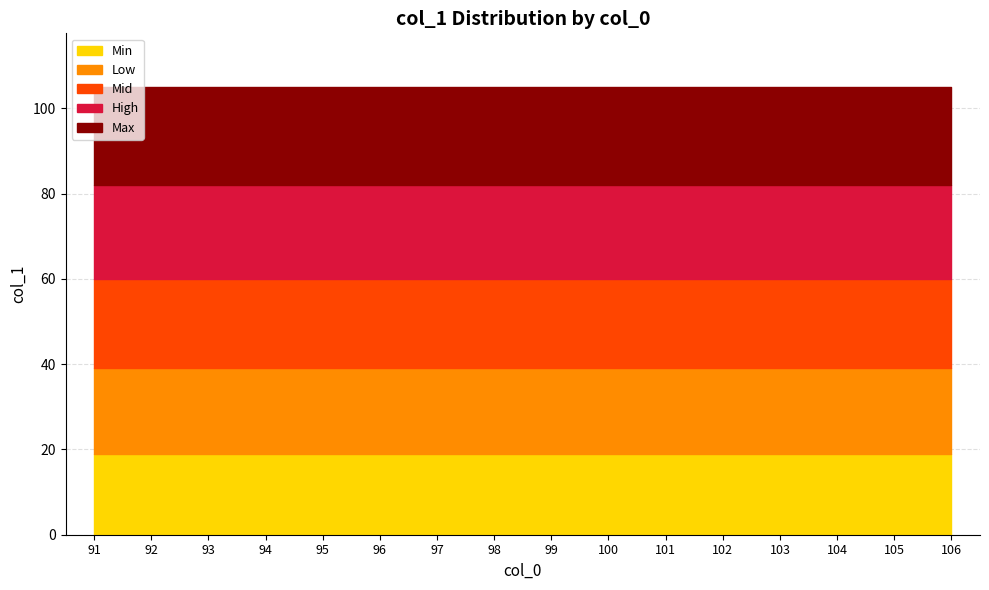

Reading right to left, what are all the values shown in this chart?

Min: 106=19	105=19	104=19	103=19	102=19	101=19	100=19	99=19	98=19	97=19	96=19	95=19	94=19	93=19	92=19	91=19
Low: 106=20	105=20	104=20	103=20	102=20	101=20	100=20	99=20	98=20	97=20	96=20	95=20	94=20	93=20	92=20	91=20
Mid: 106=21	105=21	104=21	103=21	102=21	101=21	100=21	99=21	98=21	97=21	96=21	95=21	94=21	93=21	92=21	91=21
High: 106=22	105=22	104=22	103=22	102=22	101=22	100=22	99=22	98=22	97=22	96=22	95=22	94=22	93=22	92=22	91=22
Max: 106=23	105=23	104=23	103=23	102=23	101=23	100=23	99=23	98=23	97=23	96=23	95=23	94=23	93=23	92=23	91=23